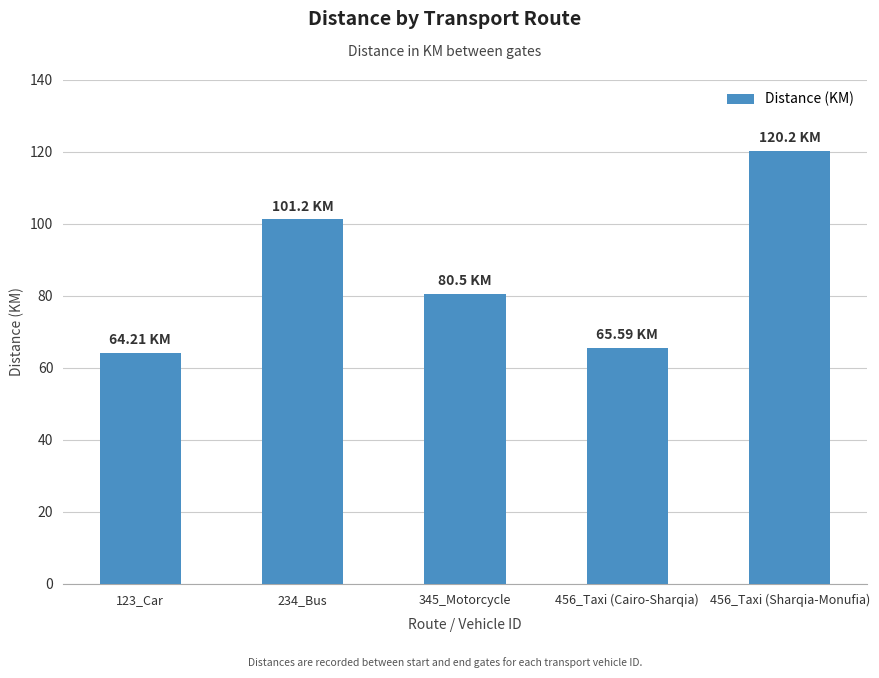

Are the bars horizontal?

No